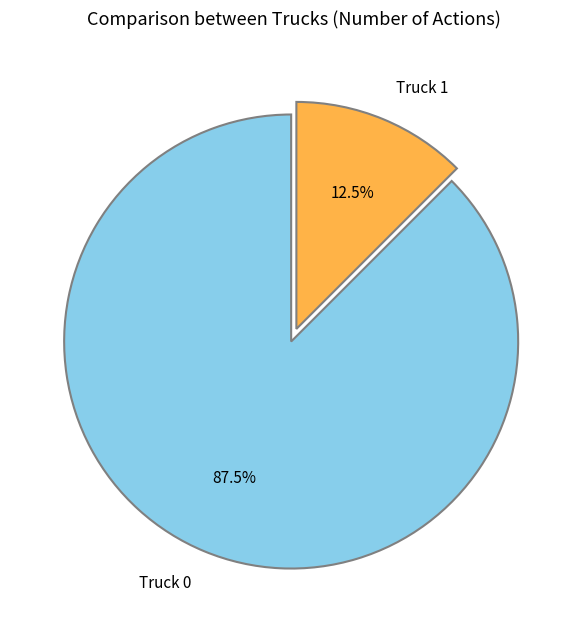

What is the majority slice?

Truck 0